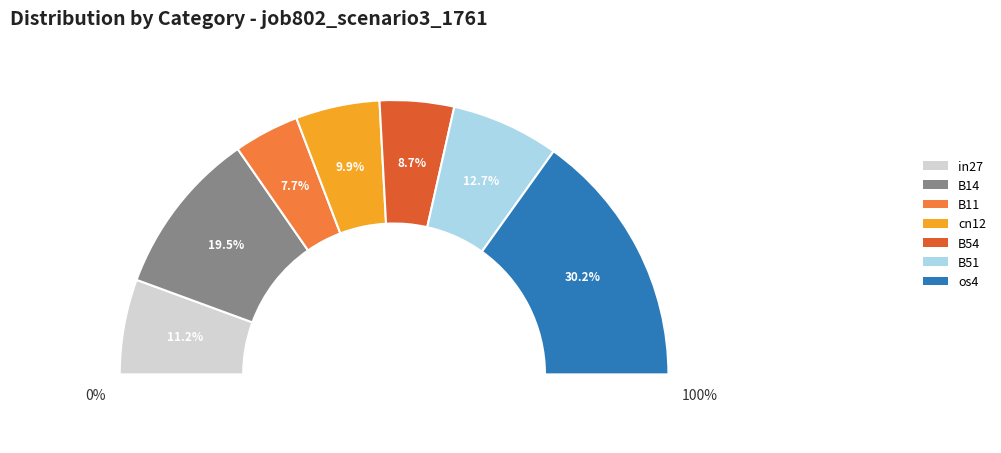

To the nearest percent, what percentage of the pie is B14?

19%